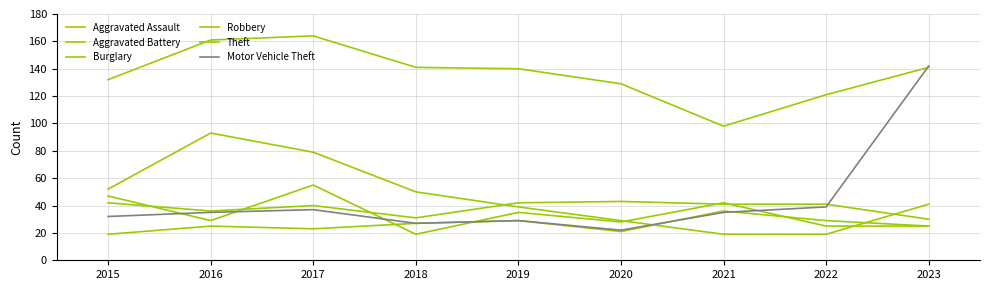

Rank the categories by Aggravated Assault value from lowest to highest.

2015, 2020, 2017, 2016, 2023, 2018, 2019, 2022, 2021